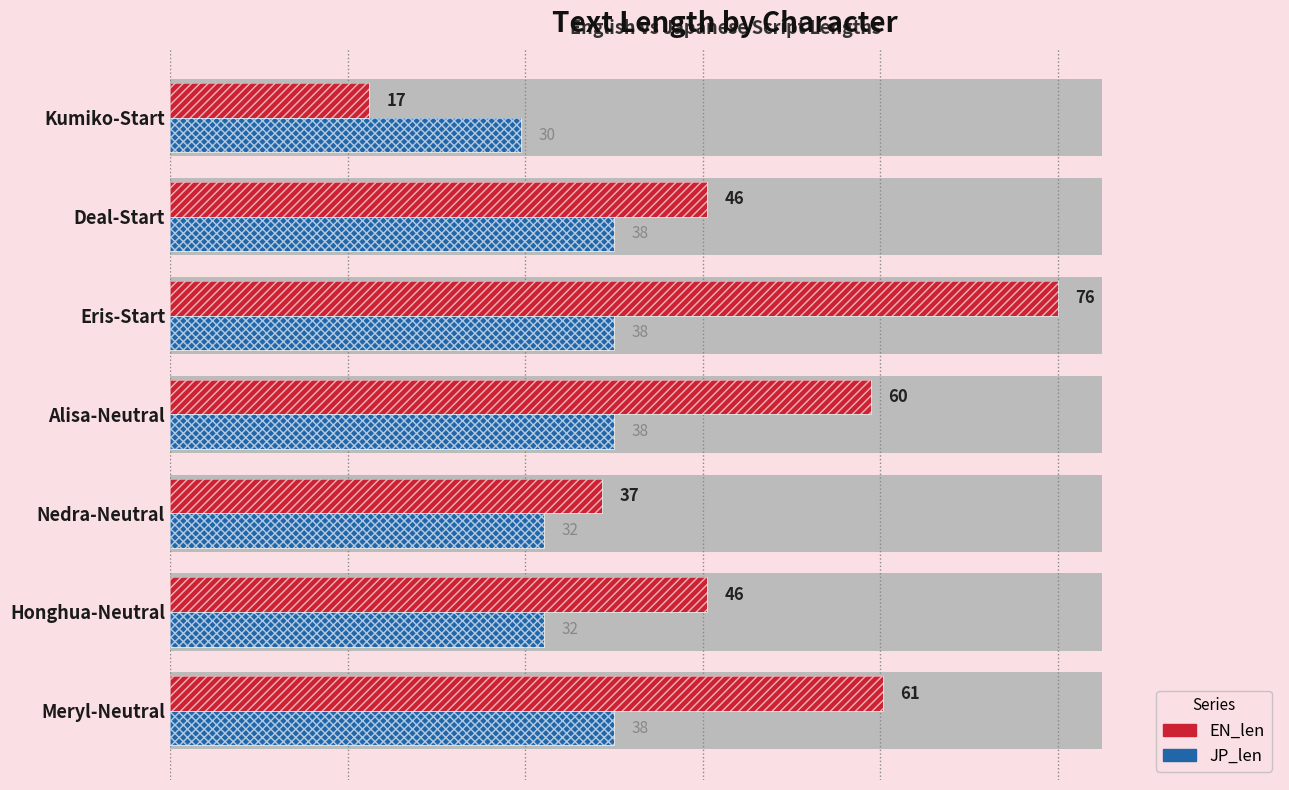

Which series has the largest total across all categories?

EN_len